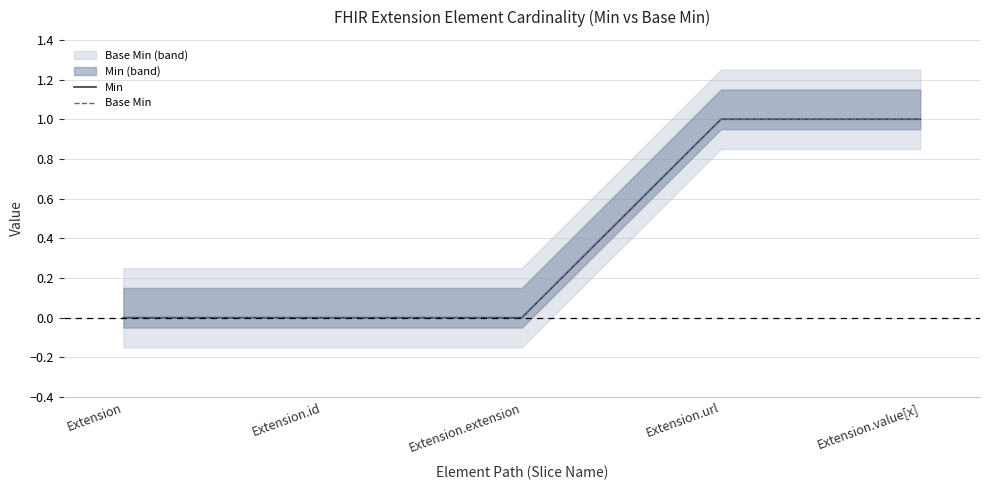

Reading left to right, what are all the values shown in this chart?

Min: Extension=0	Extension.id=0	Extension.extension=0	Extension.url=1	Extension.value[x]=1
Base Min: Extension=0	Extension.id=0	Extension.extension=0	Extension.url=1	Extension.value[x]=1